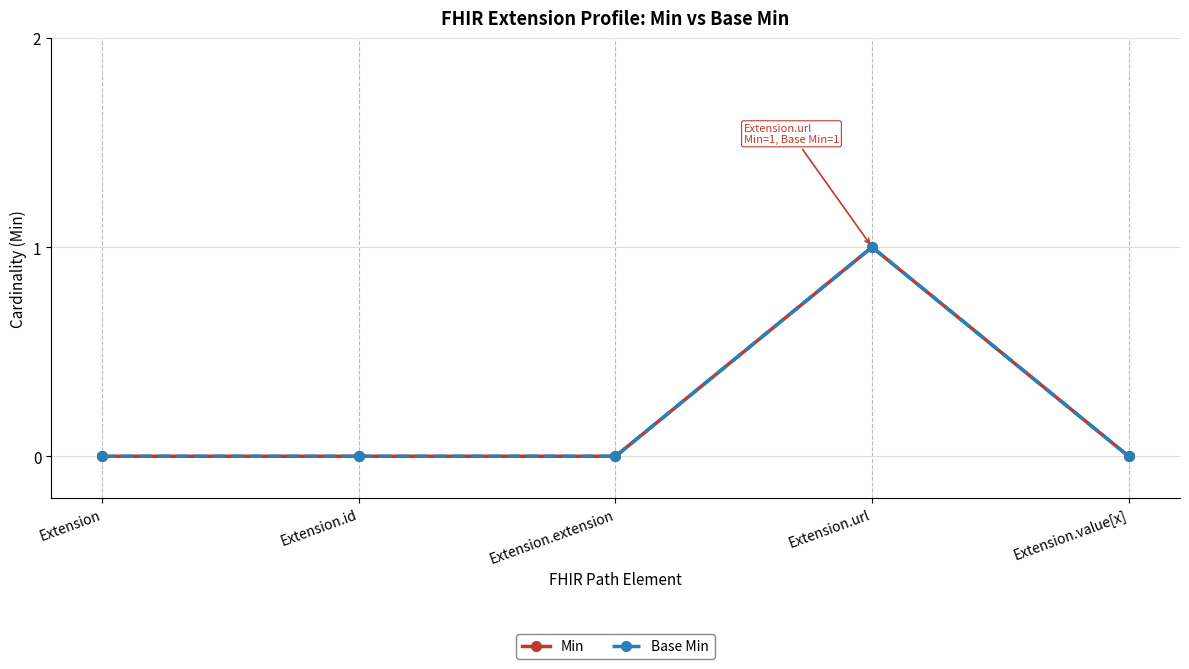

True or false: Base Min and Min cross at least once.

False